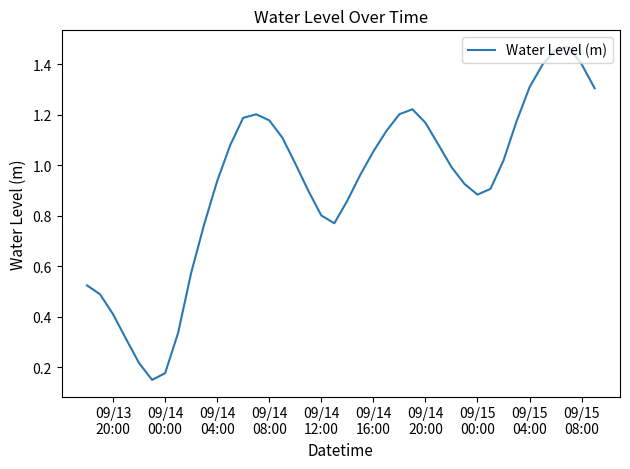

What is the value of the 4th point from the left?

0.3